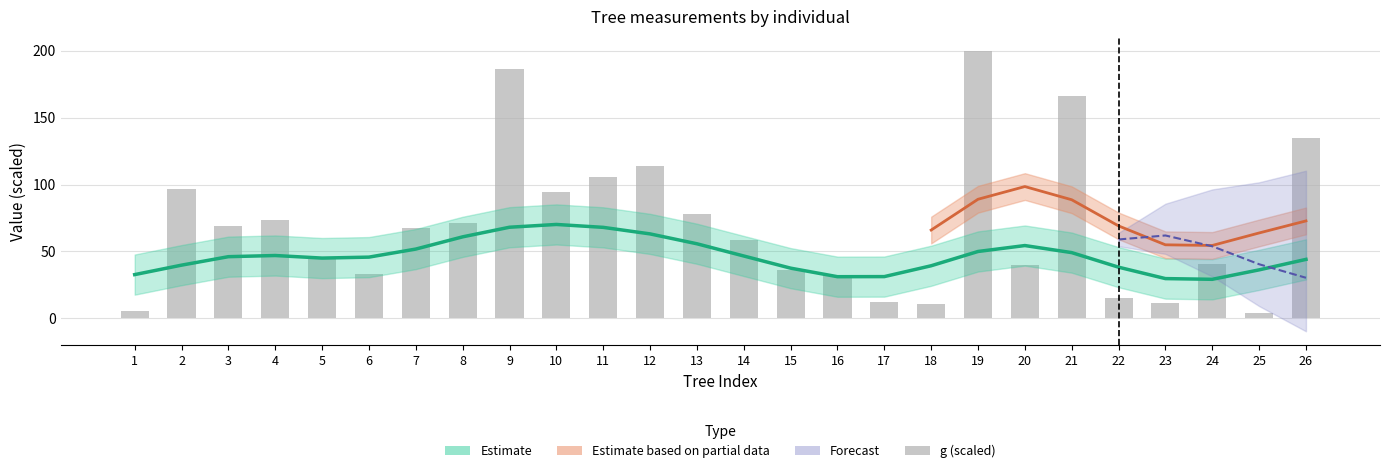

What is the difference between the values at 22 and 2?

81.5